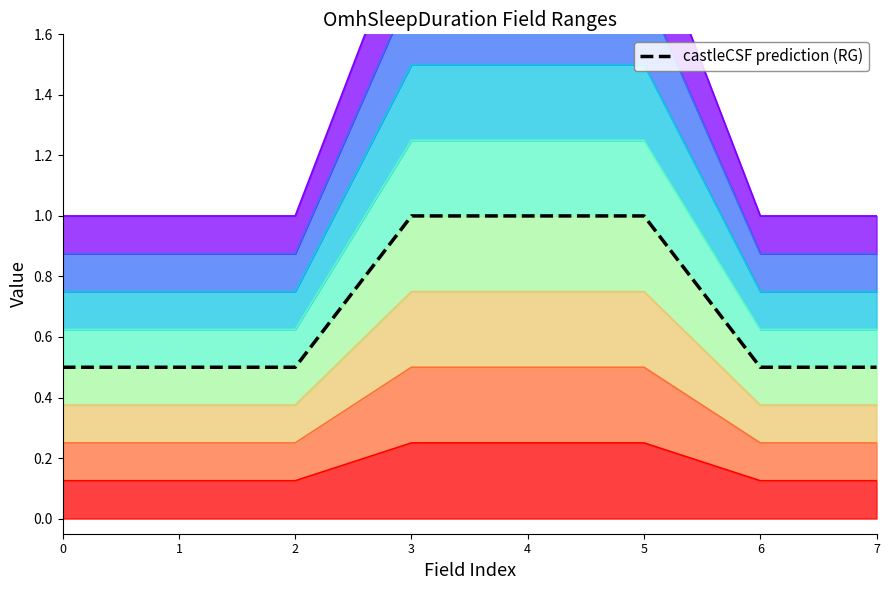

How many values are between 0 and 1?

8